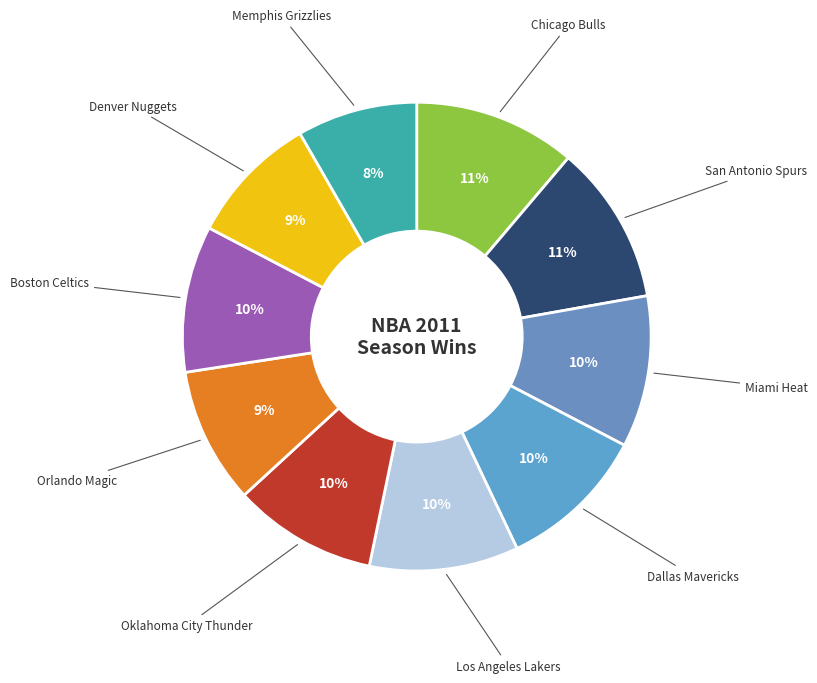

To the nearest percent, what is the average slice percentage?

10%